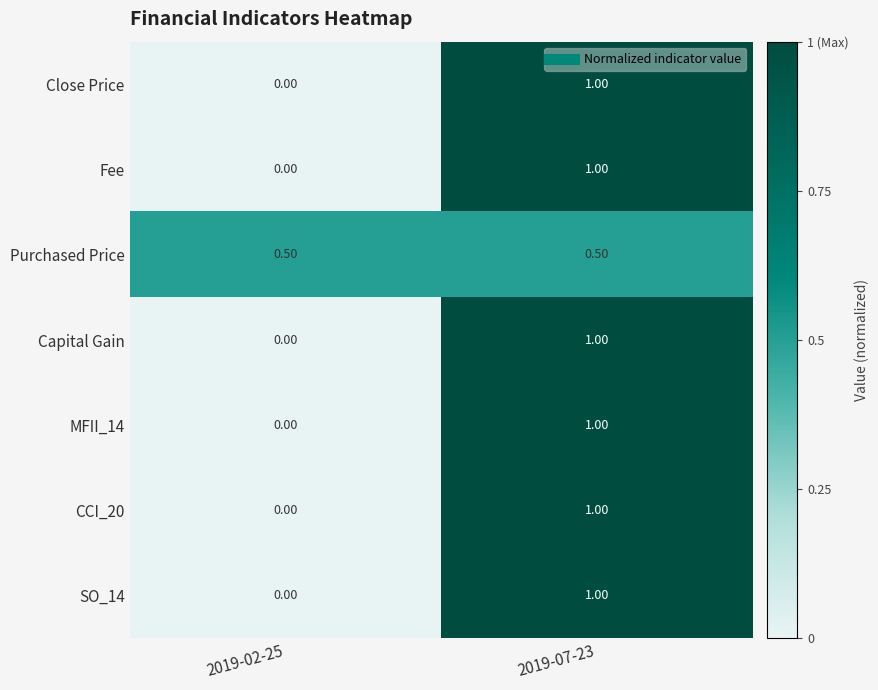

Count the number of data series in this chart.

7